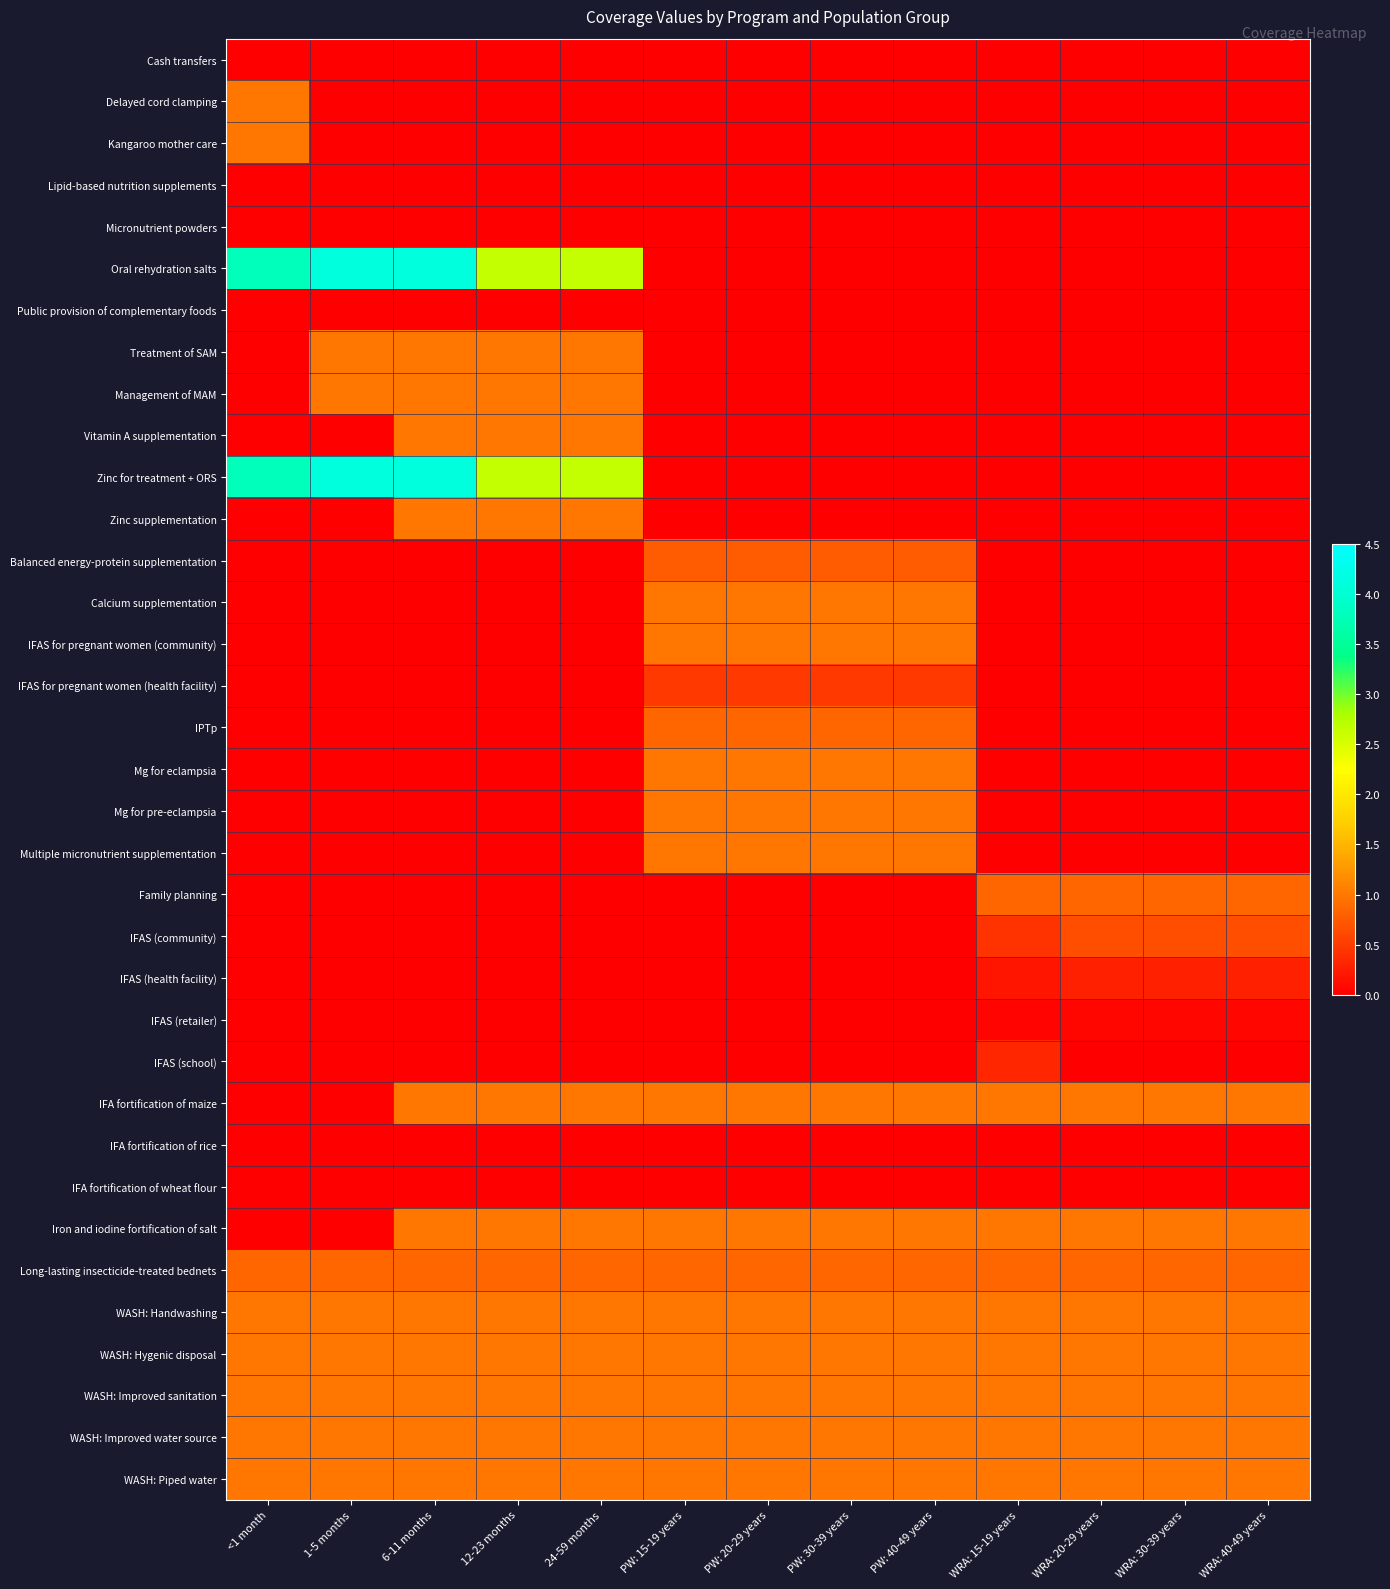

Which has a higher value, WRA: 30-39 years or 6-11 months?

WRA: 30-39 years